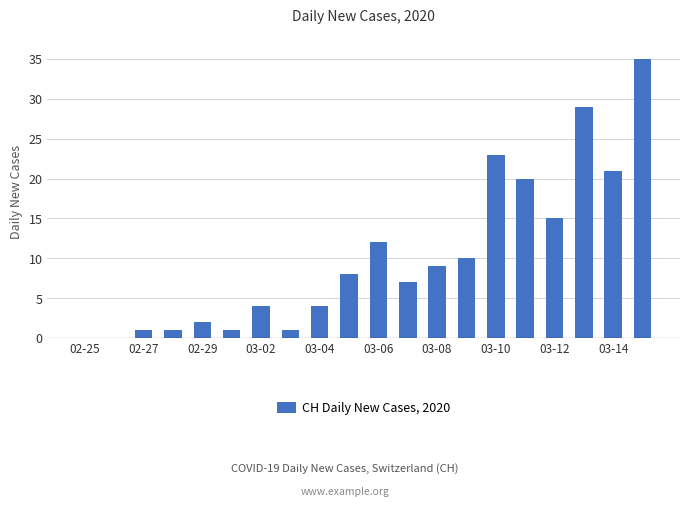

What is the sum of all values?

203